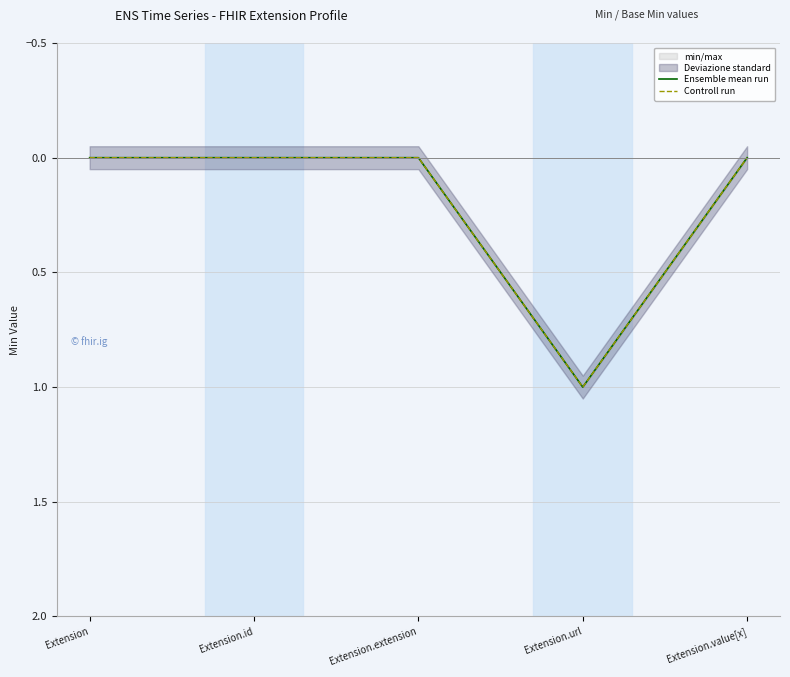

What is the label of the 1st point from the left?

Extension